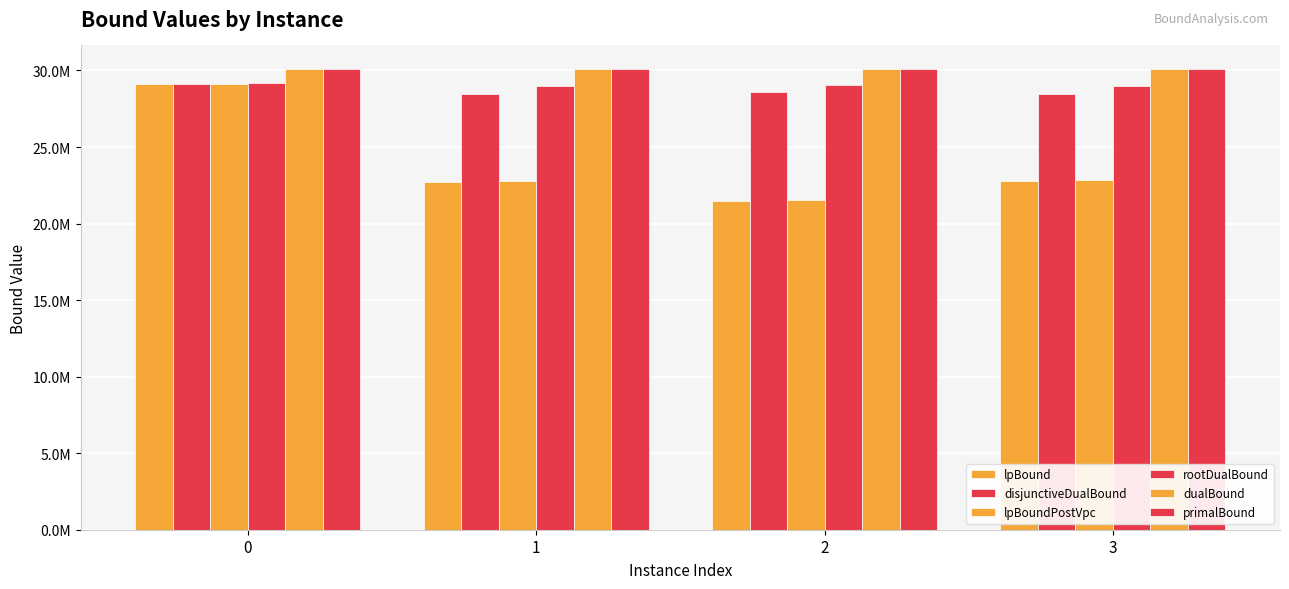

What is the highest value of the lpBoundPostVpc series?

29129863.3